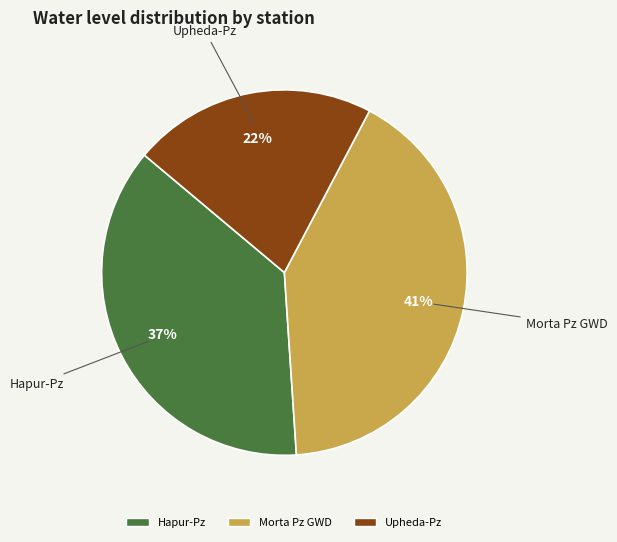

Rank the categories by value from highest to lowest.

Morta Pz GWD, Hapur-Pz, Upheda-Pz